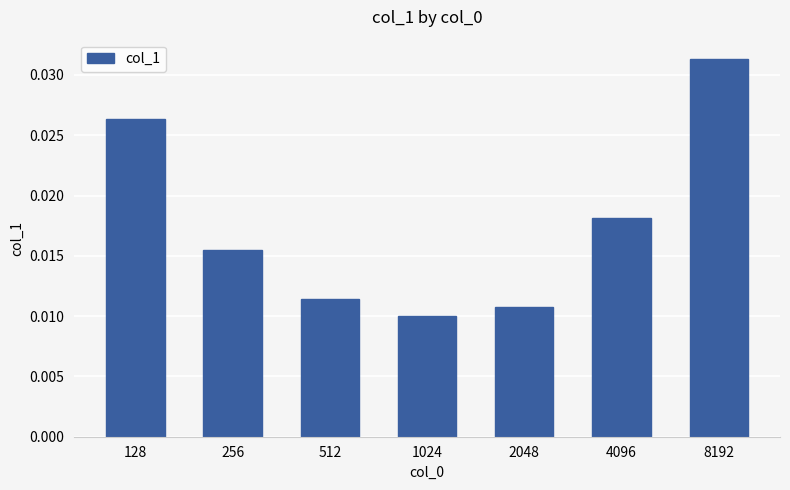

At which label is the value closest to 0?

1024